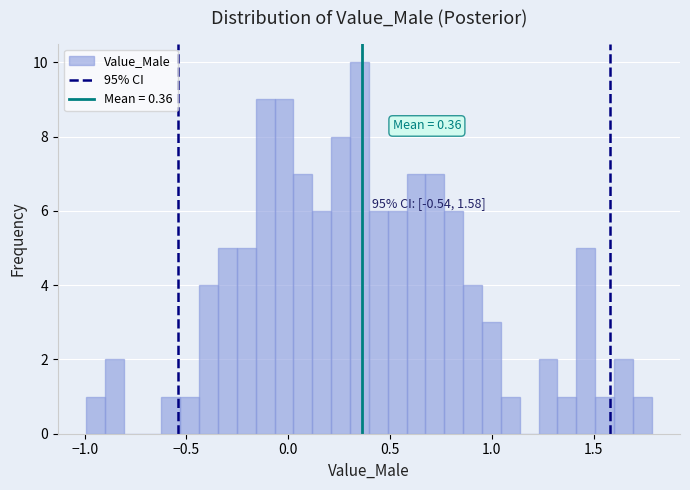

Read against the x-axis, roughly where is the centre of the tallest bar?

0.35